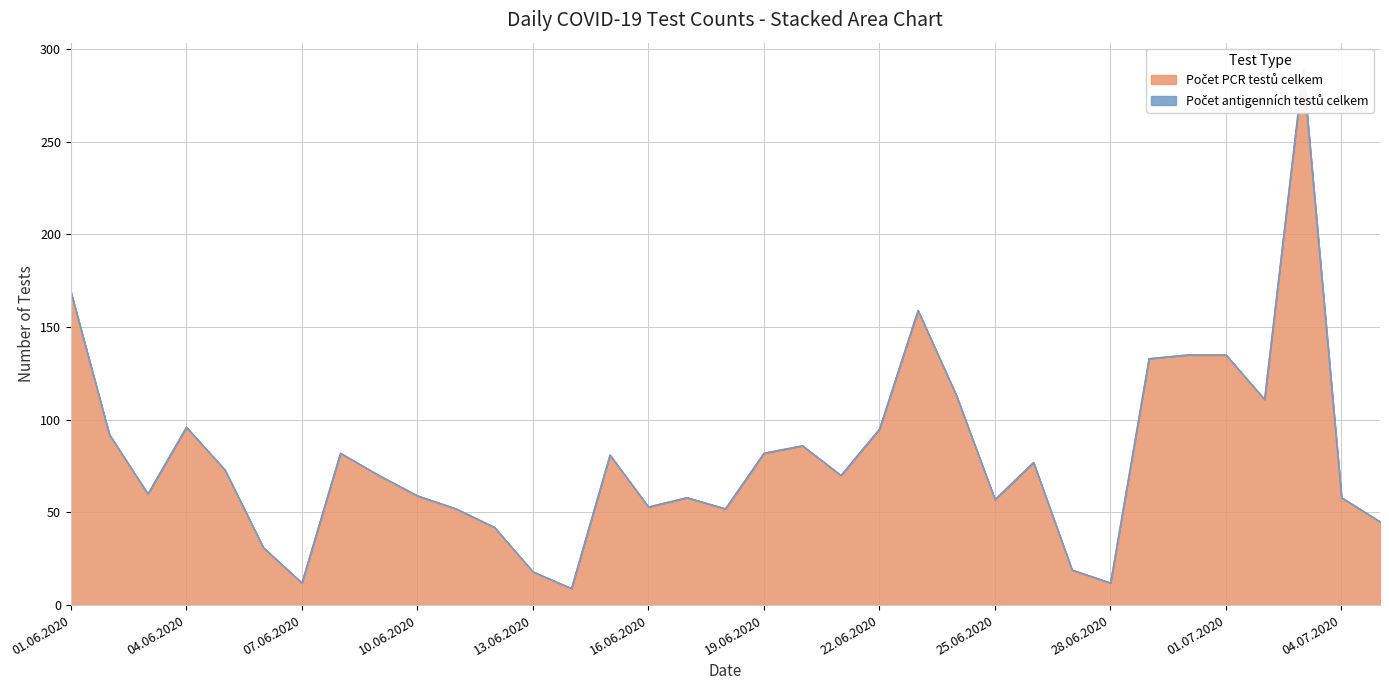

What is the difference between the values at 20.06.2020 and 04.06.2020?

10